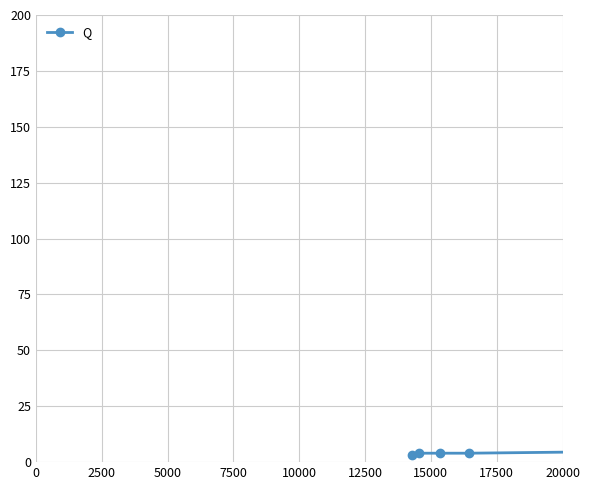

What is the difference between the maximum and second lowest values?

6